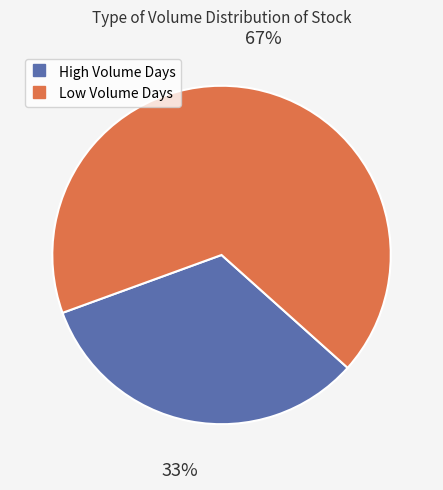

To the nearest percent, what is the difference between the largest and smallest slice percentages?

34%